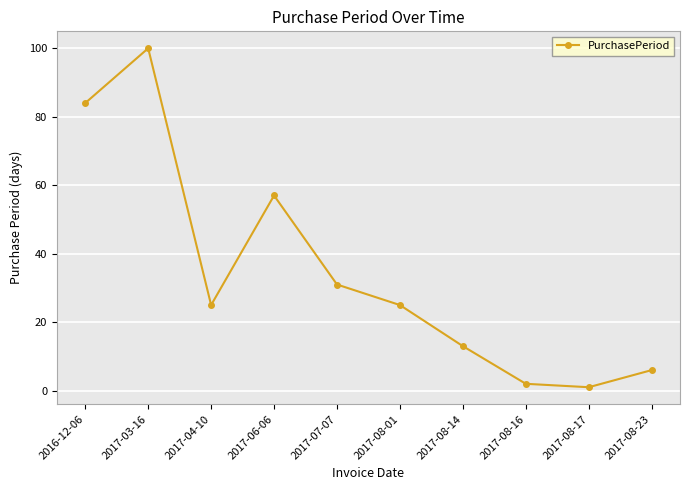

True or false: there are more than 2 points higher than both neighbors.

False